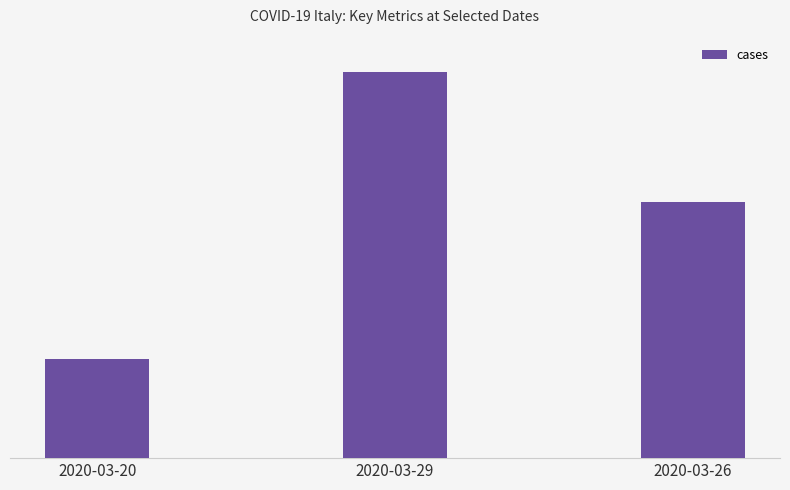

Does the chart contain any negative values?

No